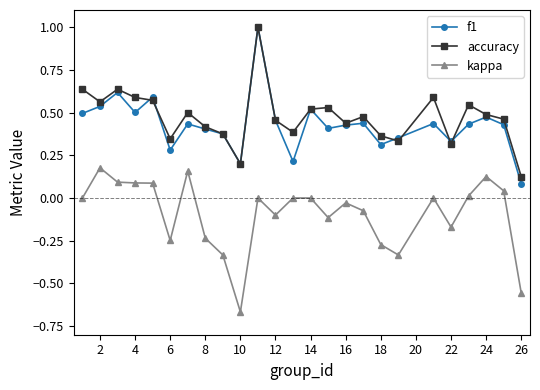

True or false: f1 has more than 2 interior local peaks.

True